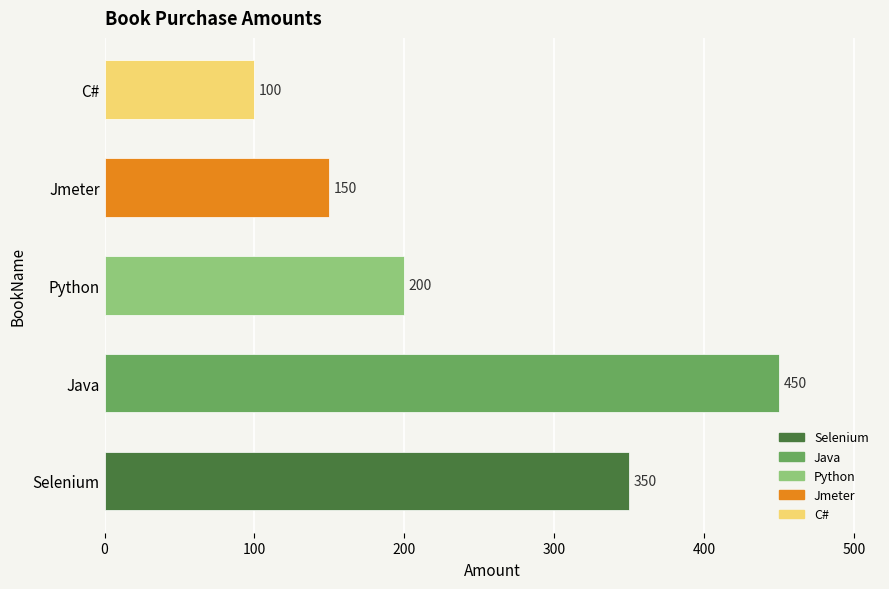

Which category has the highest value across all series?

Java